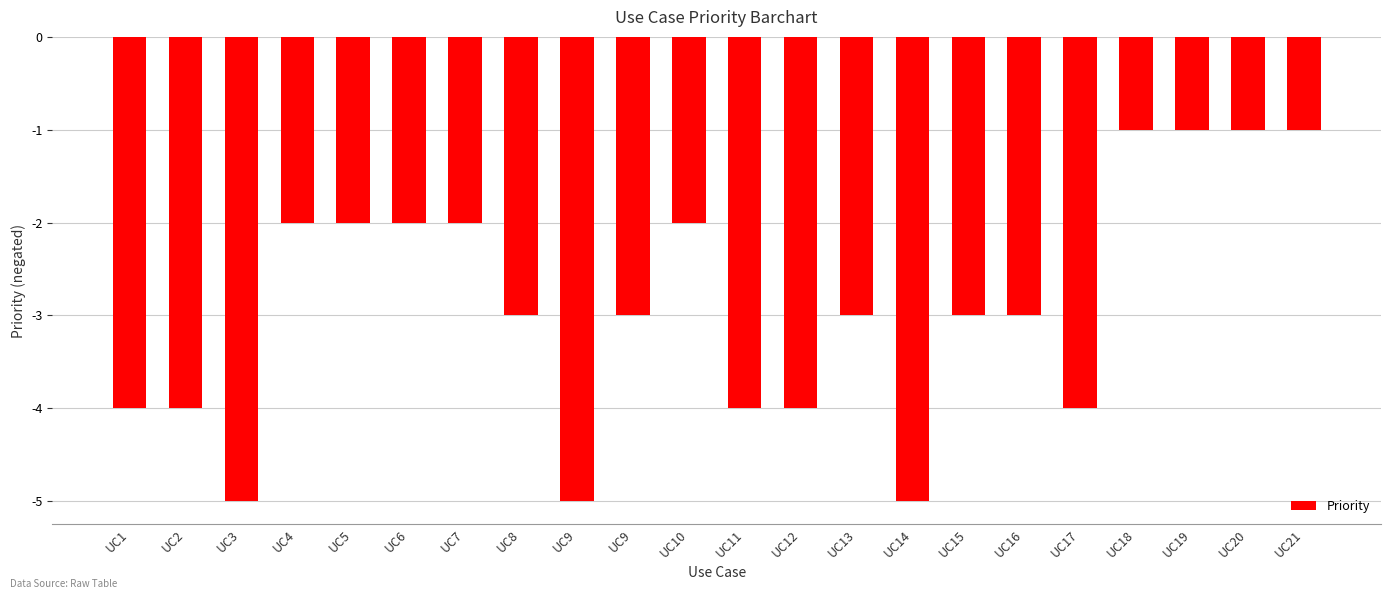

Are the bars horizontal?

No